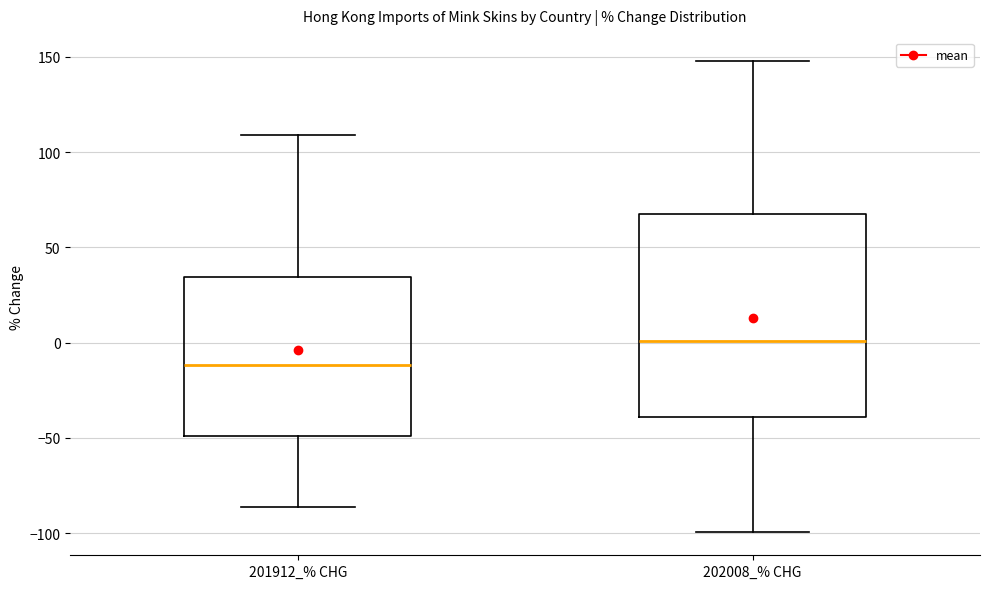

Which box has the lowest median line?

201912_% CHG